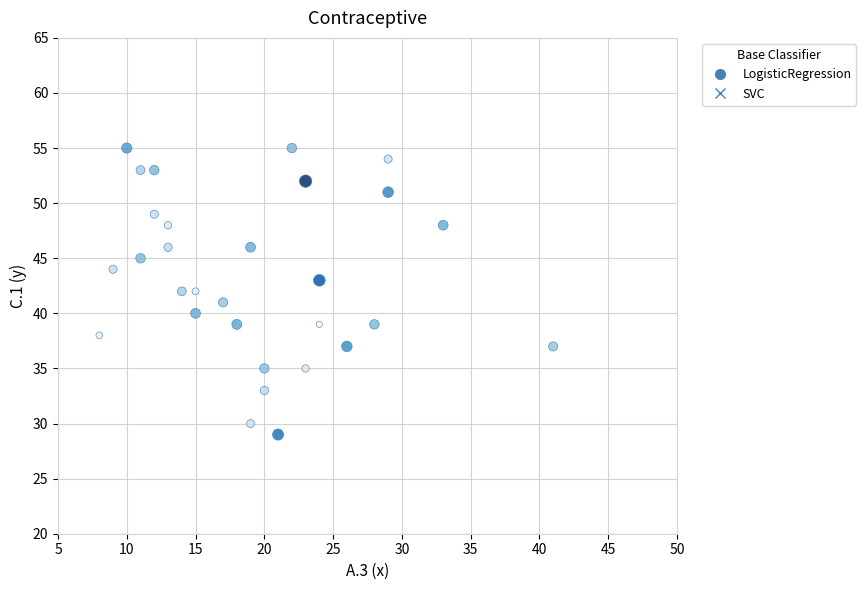

What is the range of X values (max minus min)?

33